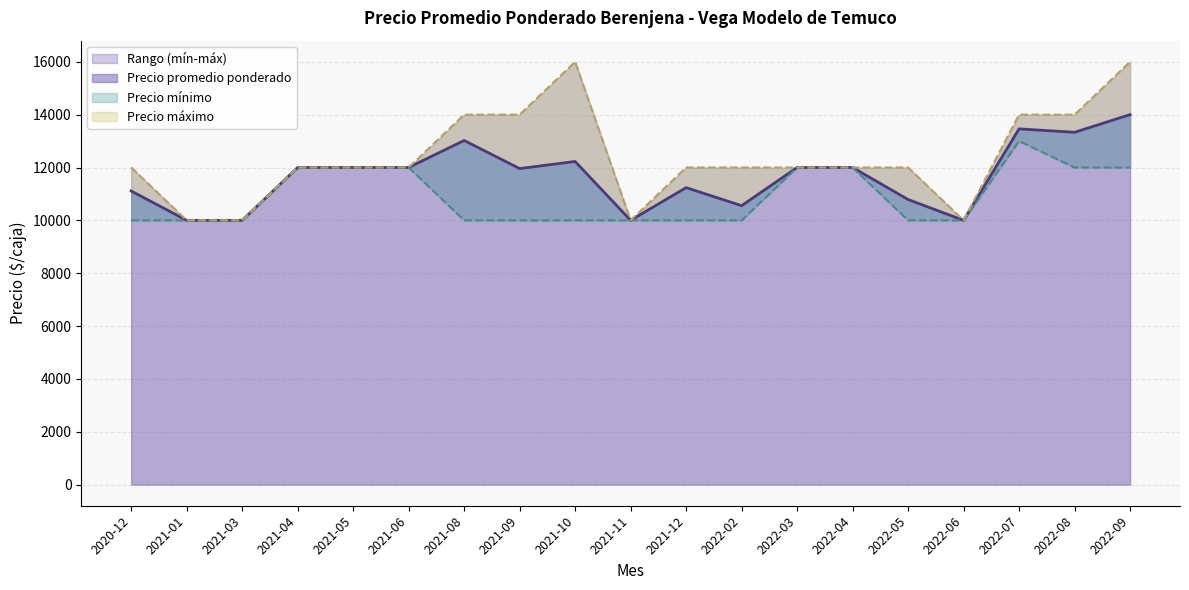

What is the label of the 39th point from the left?

2022-05